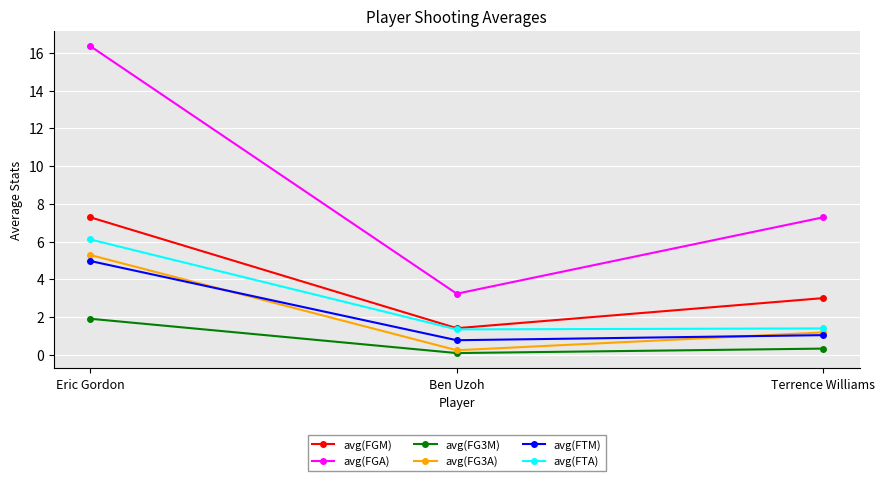

Which series changed the most between Eric Gordon and Ben Uzoh?

avg(FGA)